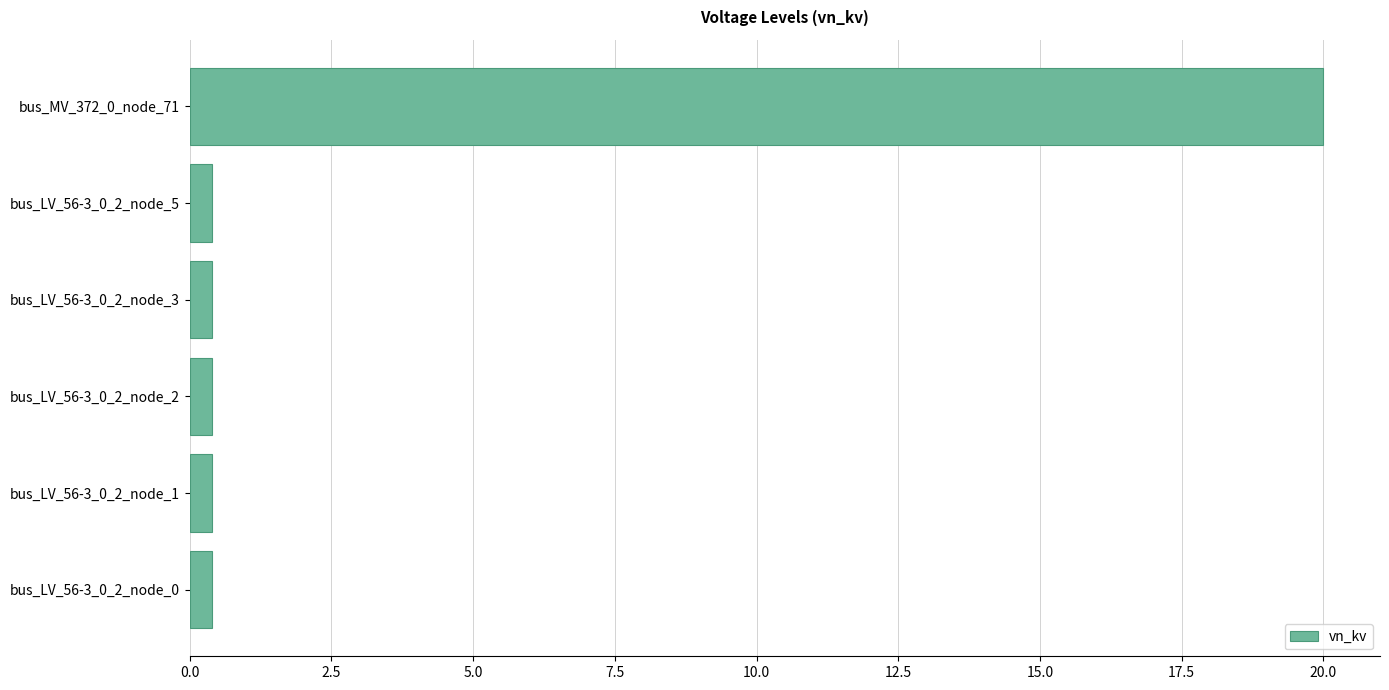

Which category has the highest value across all series?

bus_MV_372_0_node_71